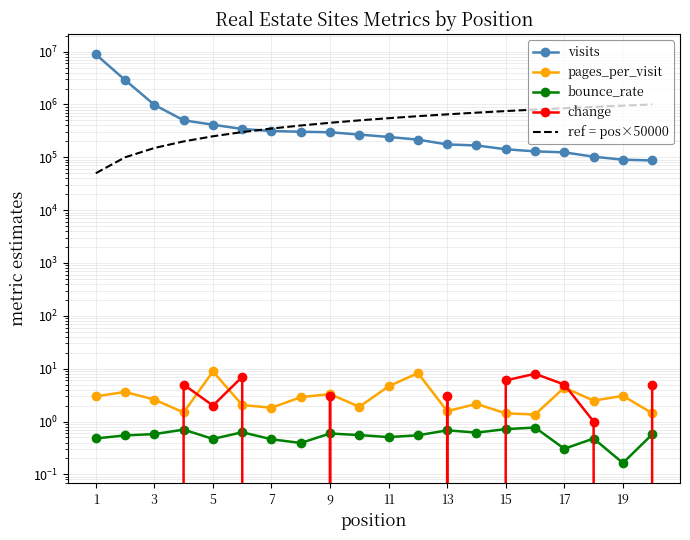

Count the number of categories in the chart.

20